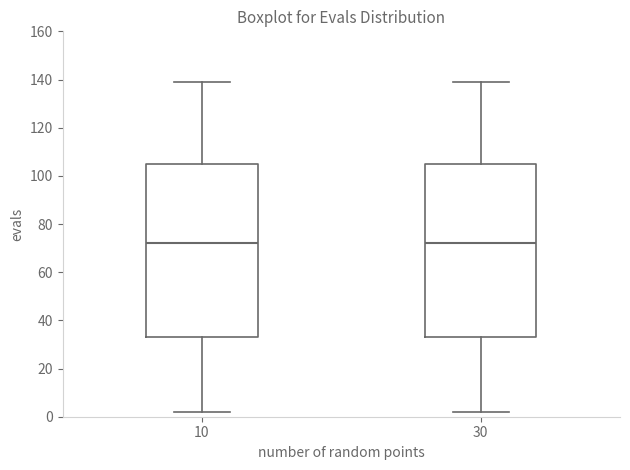

Where is the lower edge of the box at x = 10 on the y-axis? The values are not printed on the chart, so give them approximately, as read against the axis.

34